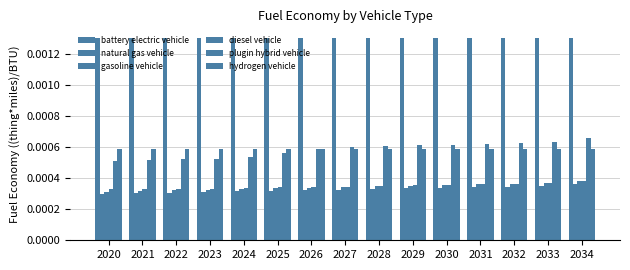

How many categories are shown in the chart?

15